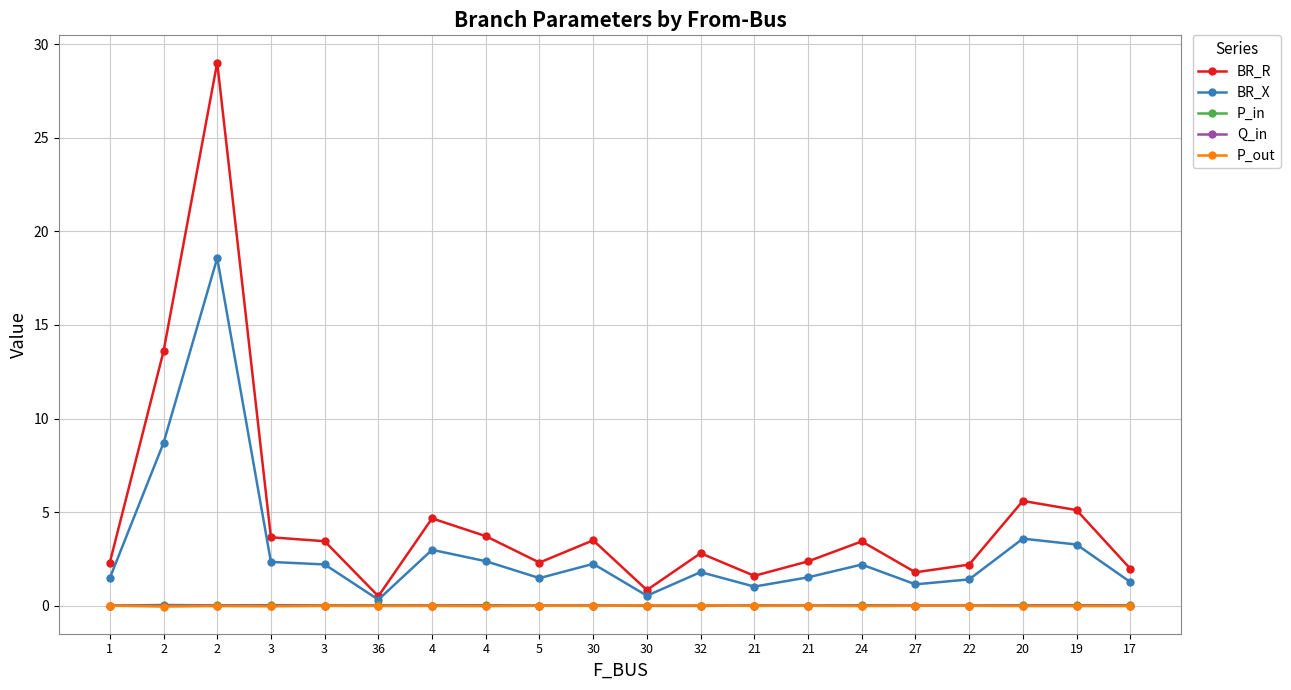

Is it true that P_in equals 0.0 at 30?

False